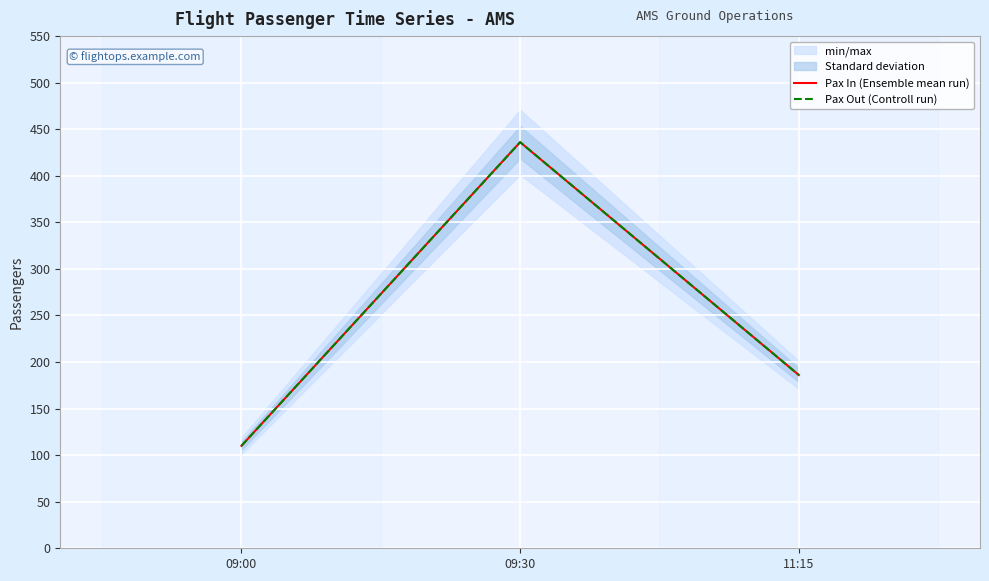

Count the Pax In (Ensemble mean run) values in the range 110 to 436.

3